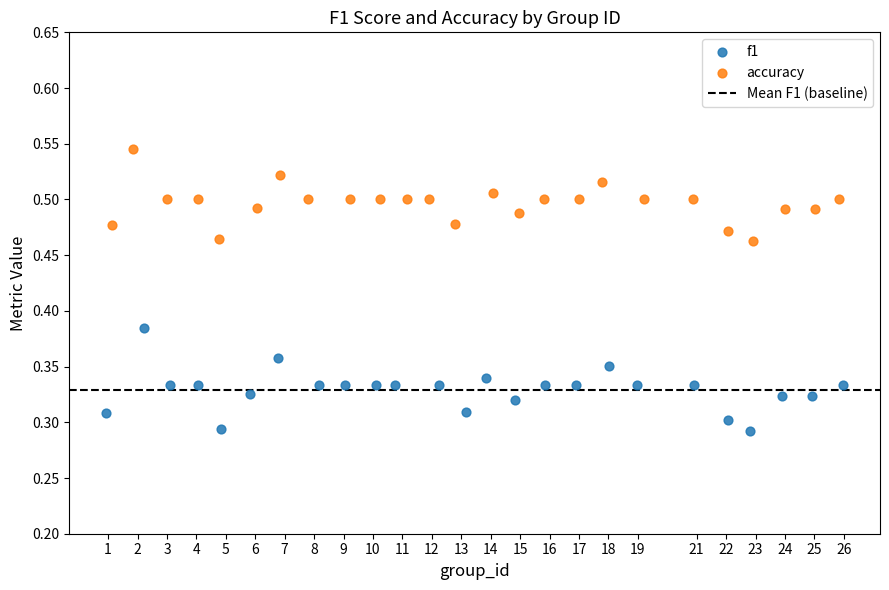

Which series contains the lowest Y value?

f1